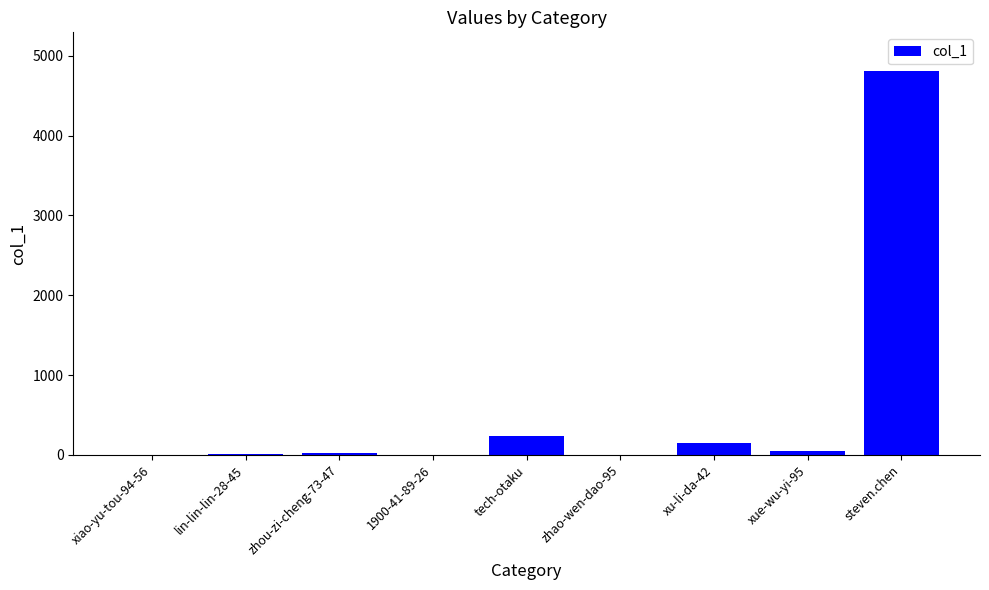

What is the sum of the values at tech-otaku and xiao-yu-tou-94-56?

235